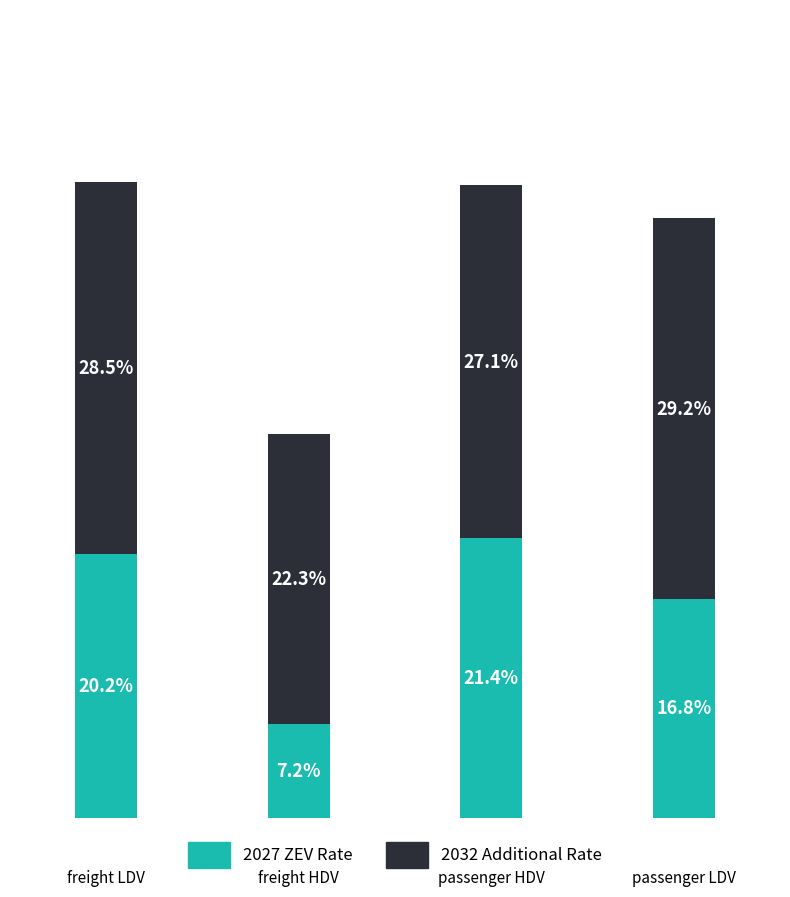

Does the chart contain stacked bars?

Yes